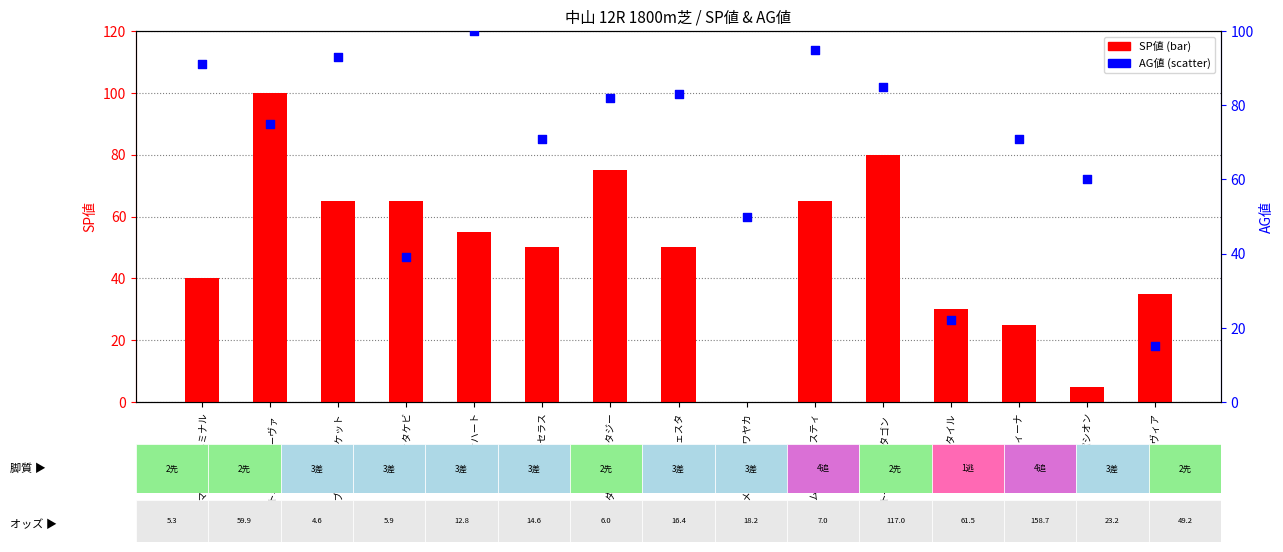

Which series has the largest total across all categories?

AG値